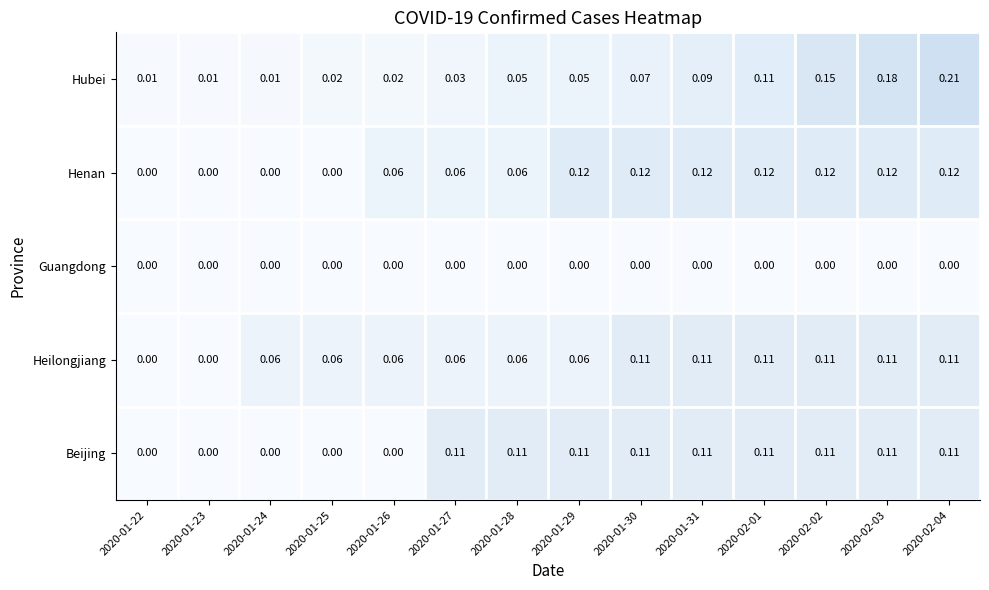

Is the value of Beijing at 2020-01-28 greater than the value of Hubei at 2020-01-29?

Yes